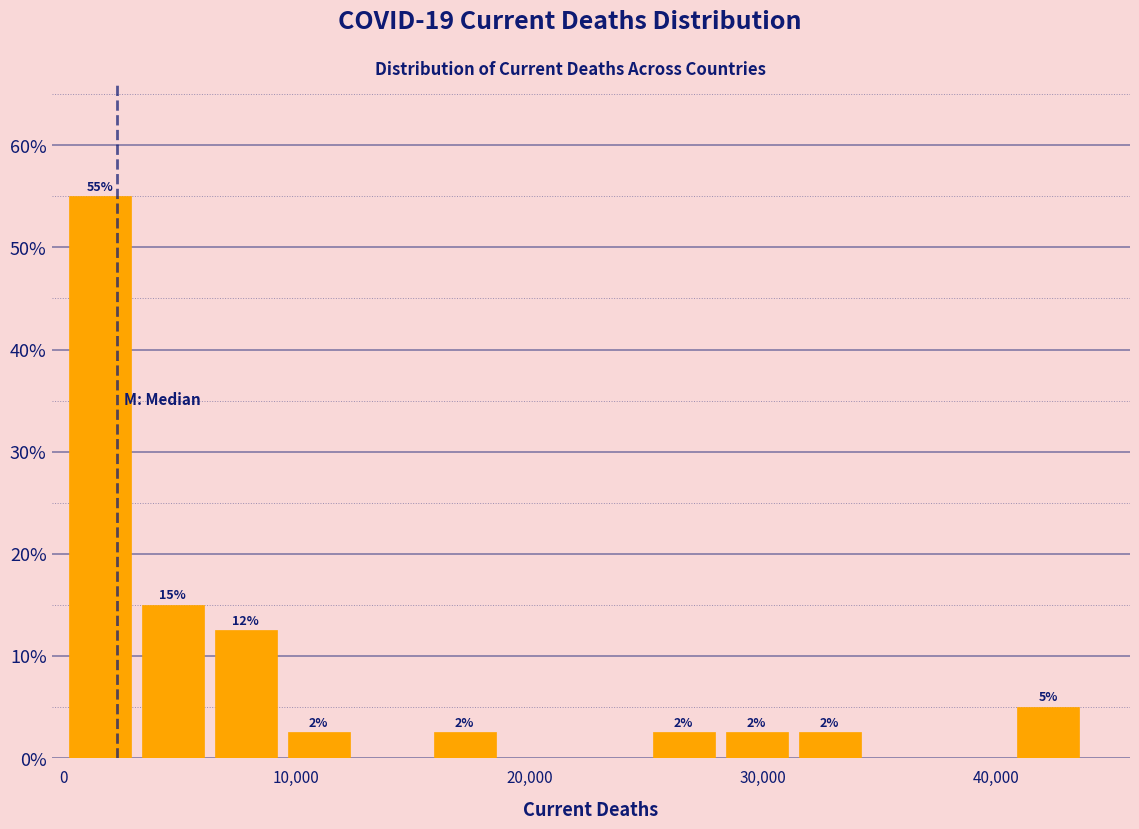

Around what value on the x-axis is the tallest bar? Give the approximate position of its centre, as read against the axis.

2000